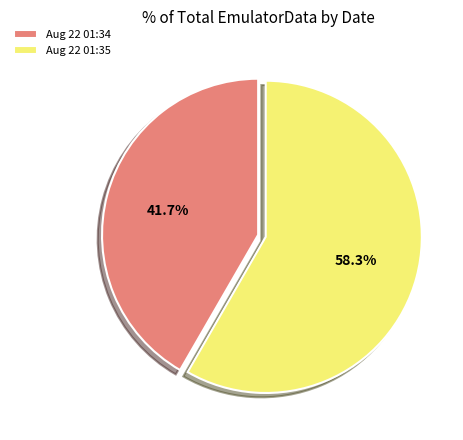

Do Aug 22 01:35 and Aug 22 01:34 together represent more than half of the pie?

Yes